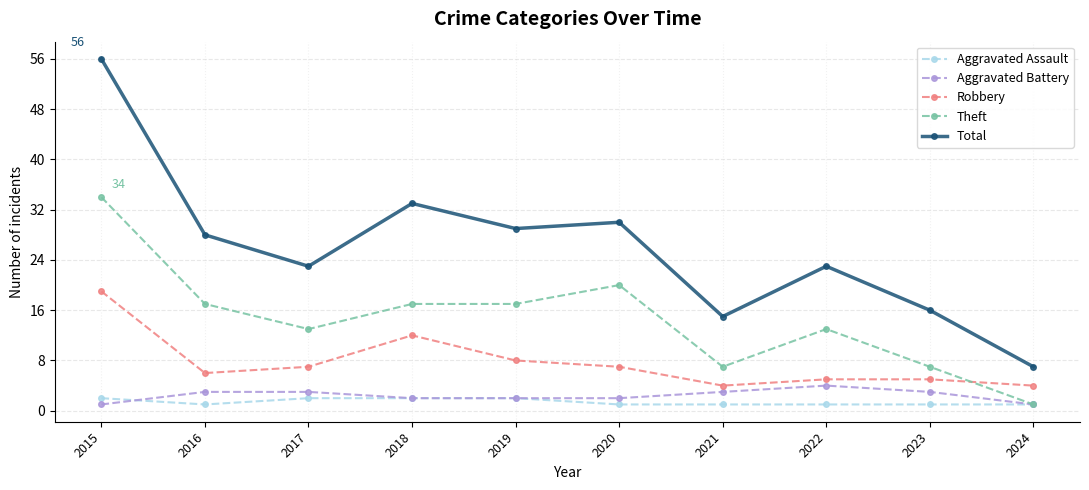

What is the highest value of the Robbery series?

19